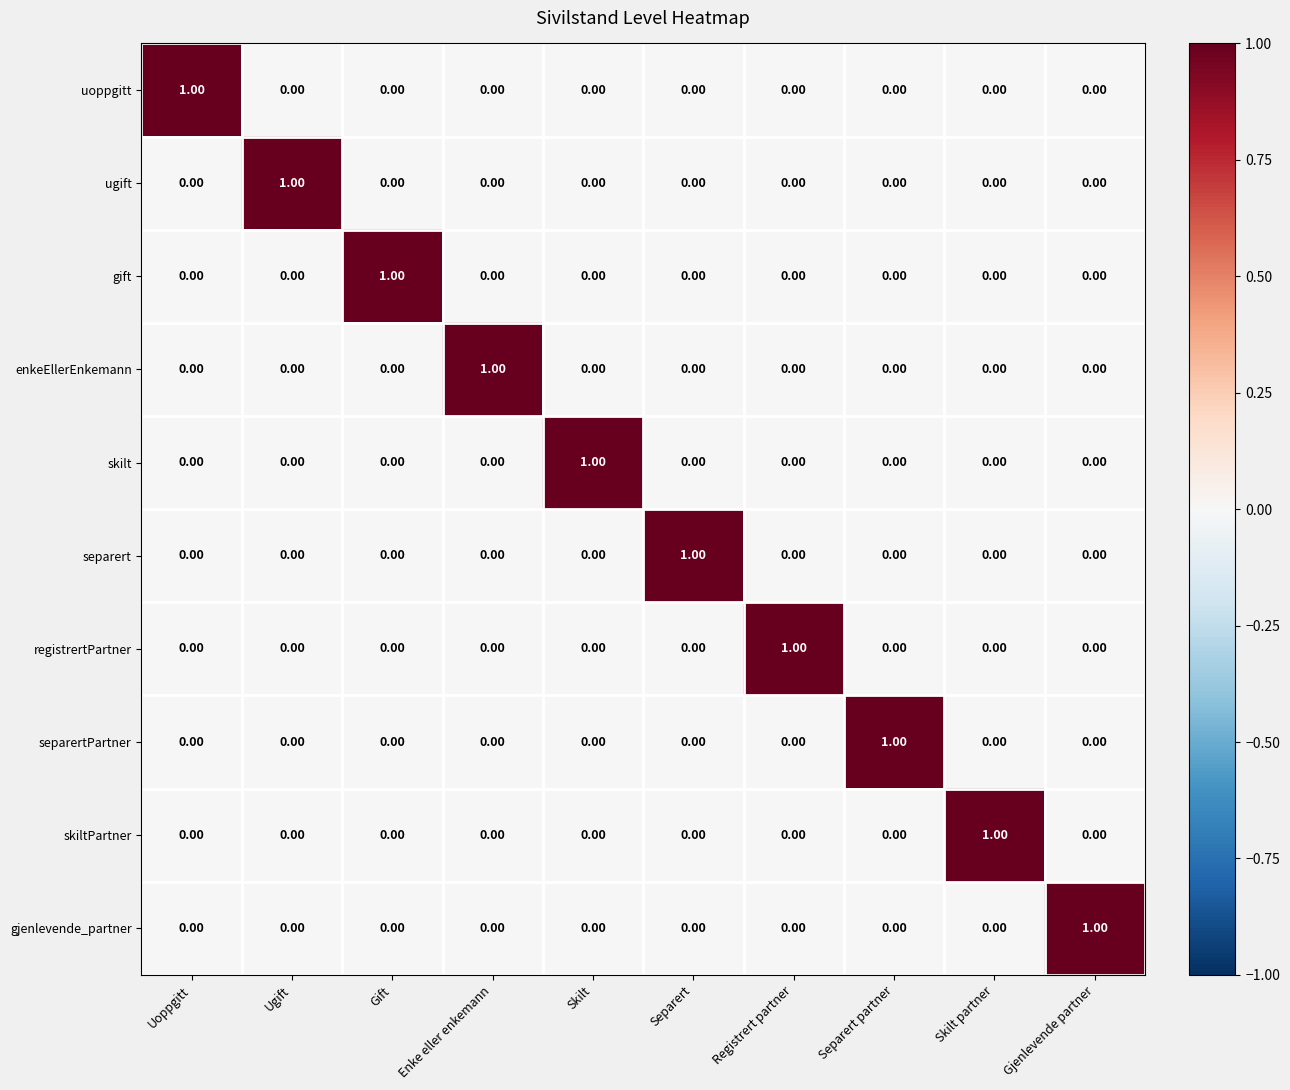

Is the value of ugift at Skilt greater than the value of uoppgitt at Uoppgitt?

No